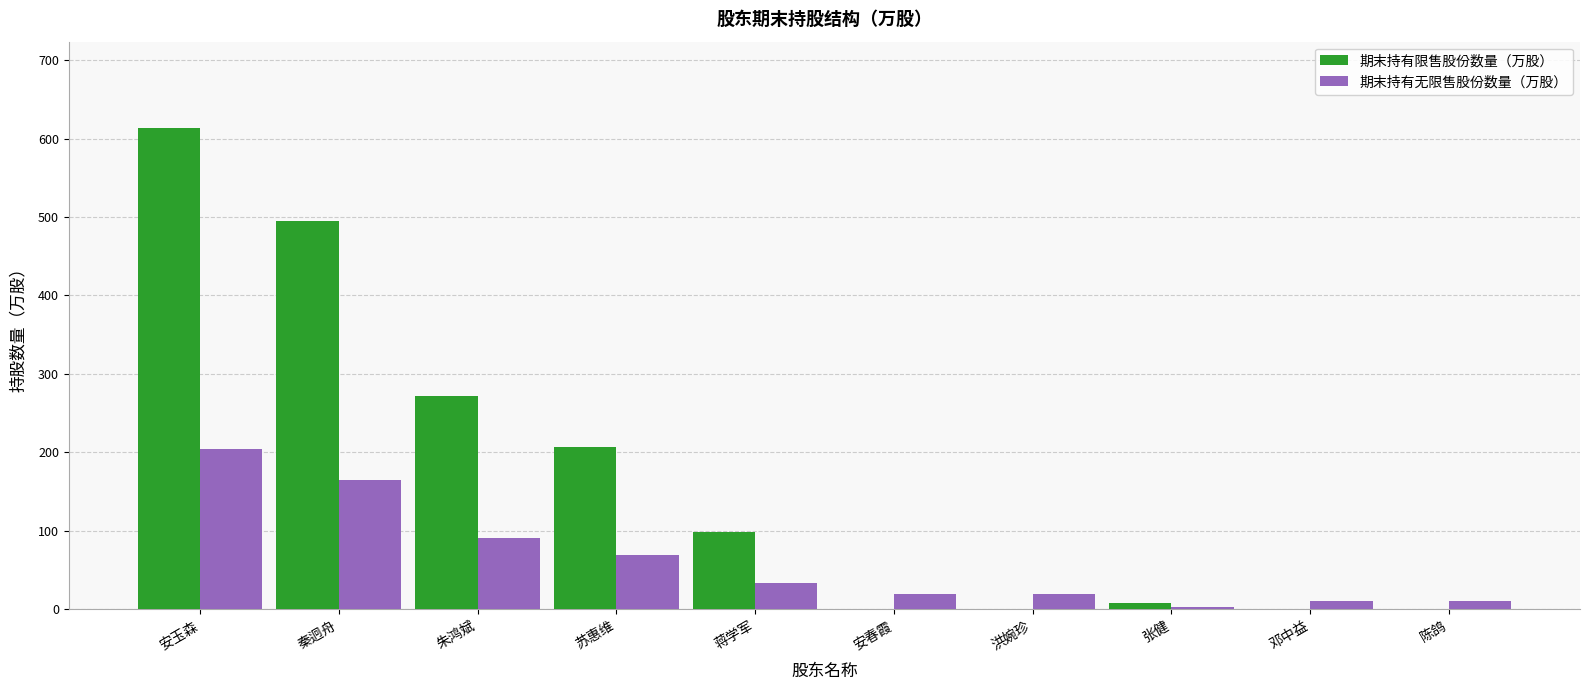

At which category is the sum across all series the highest?

安玉森